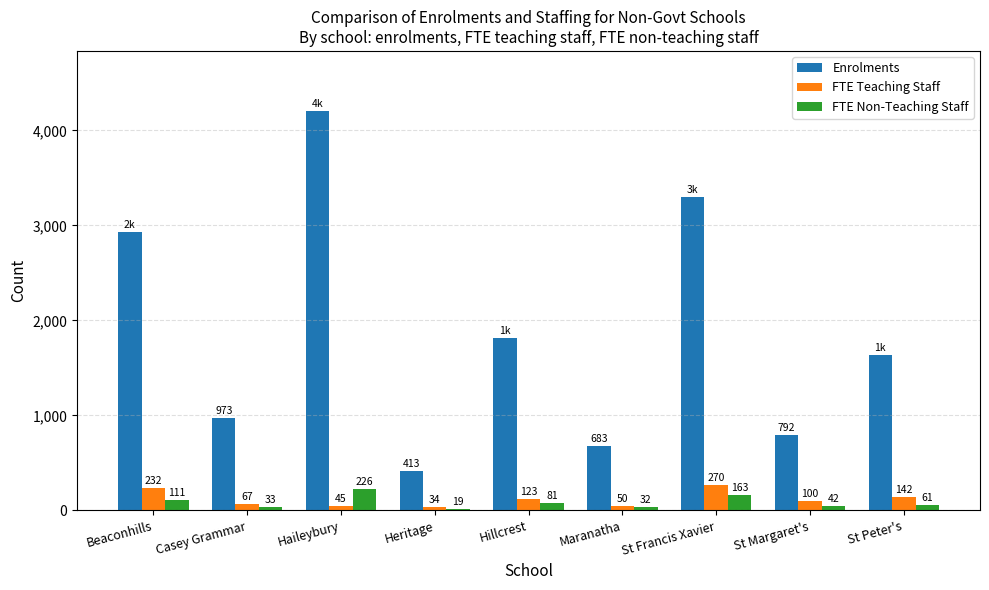

What is the label of the 7th bar from the left?

St Francis Xavier